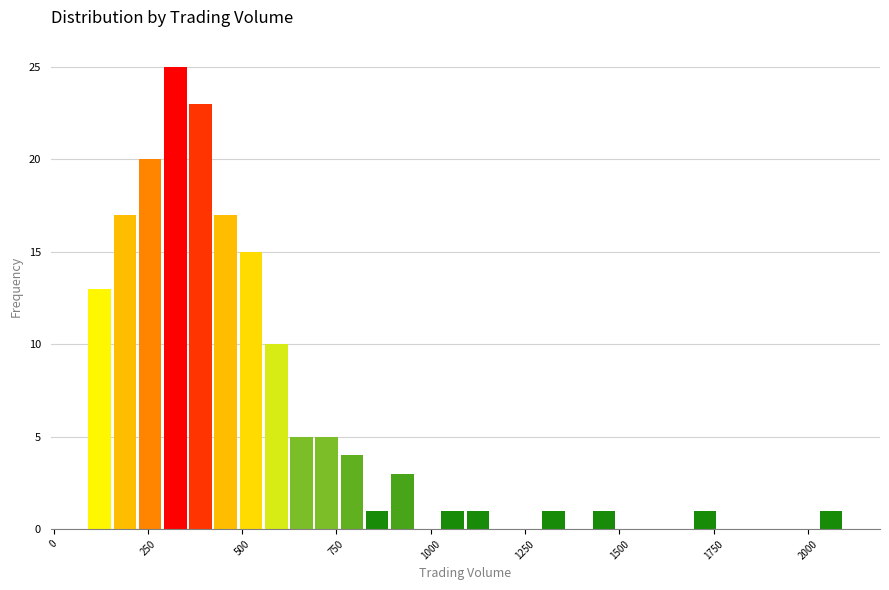

Around what value on the x-axis is the tallest bar? Give the approximate position of its centre, as read against the axis.

300